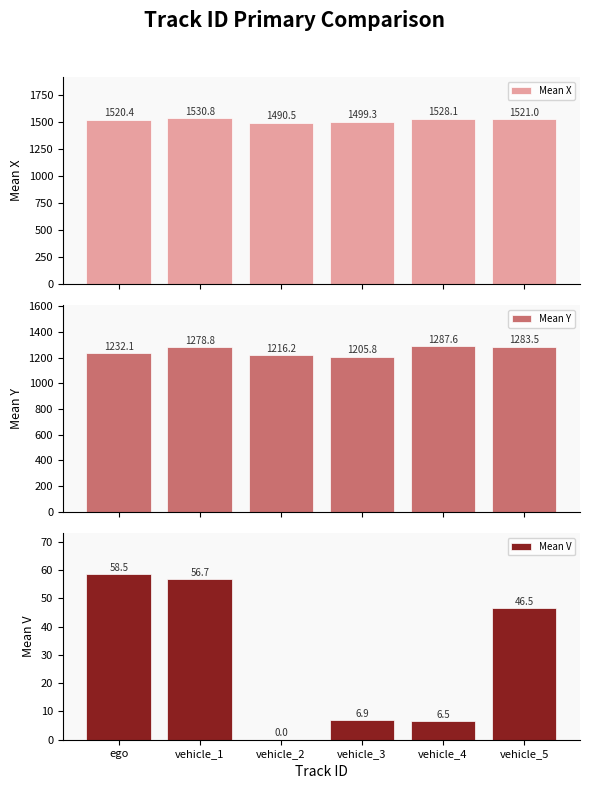

Reading left to right, what are all the values shown in this chart?

Mean X: 1520.4	1530.8	1490.5	1499.3	1528.1	1521.0
Mean Y: 1232.1	1278.8	1216.2	1205.8	1287.6	1283.5
Mean V: 58.5	56.7	0.0	6.9	6.5	46.5